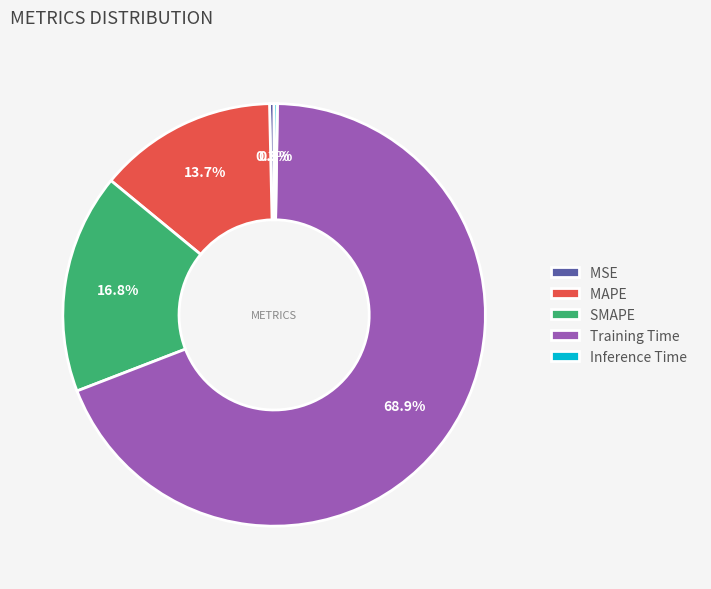

Approximately how many times larger is the value at SMAPE compared to Training Time?

0.2